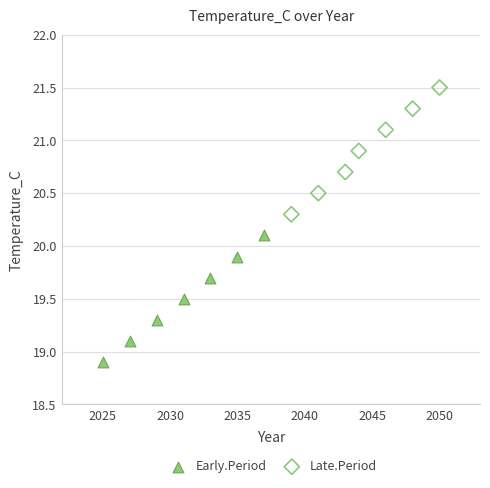

Which series reaches the minimum Y coordinate?

Early.Period